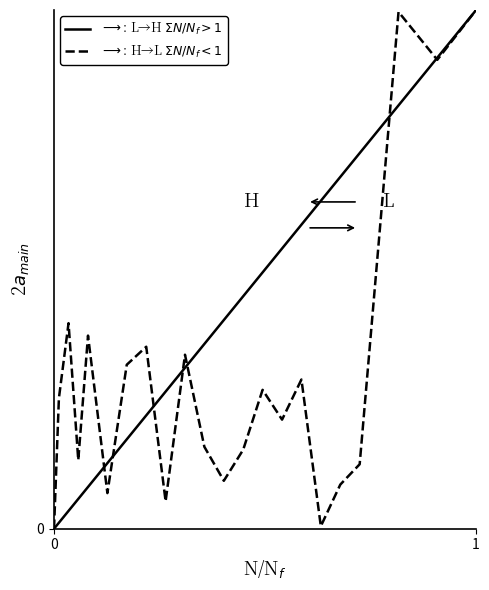

Is this an area chart (filled region under the line)?

No